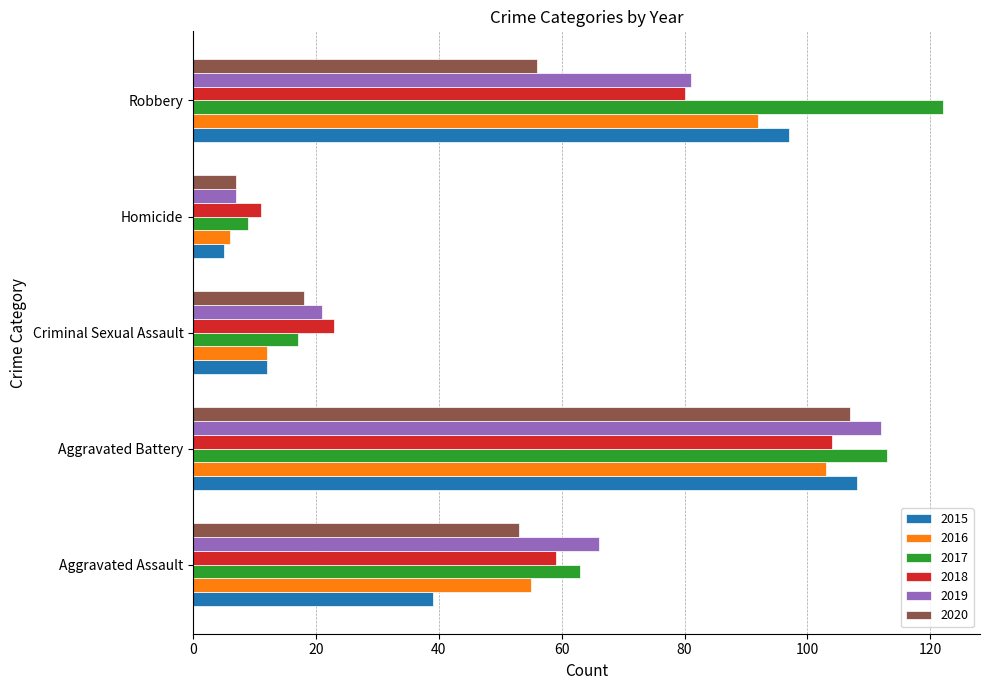

What is the minimum value for 2017?

9